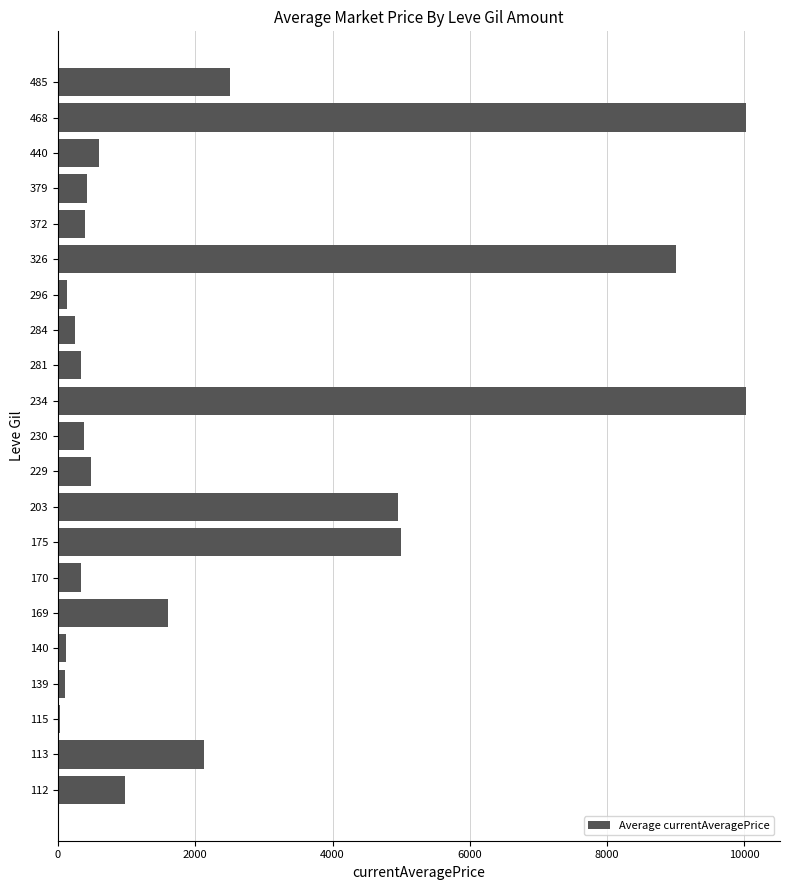

What is the ratio of the value at 175 to the value at 230?

13.1